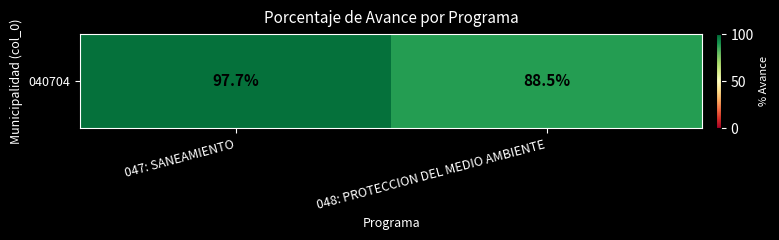

List the labels in order of value, smallest first.

048: PROTECCION DEL MEDIO AMBIENTE, 047: SANEAMIENTO